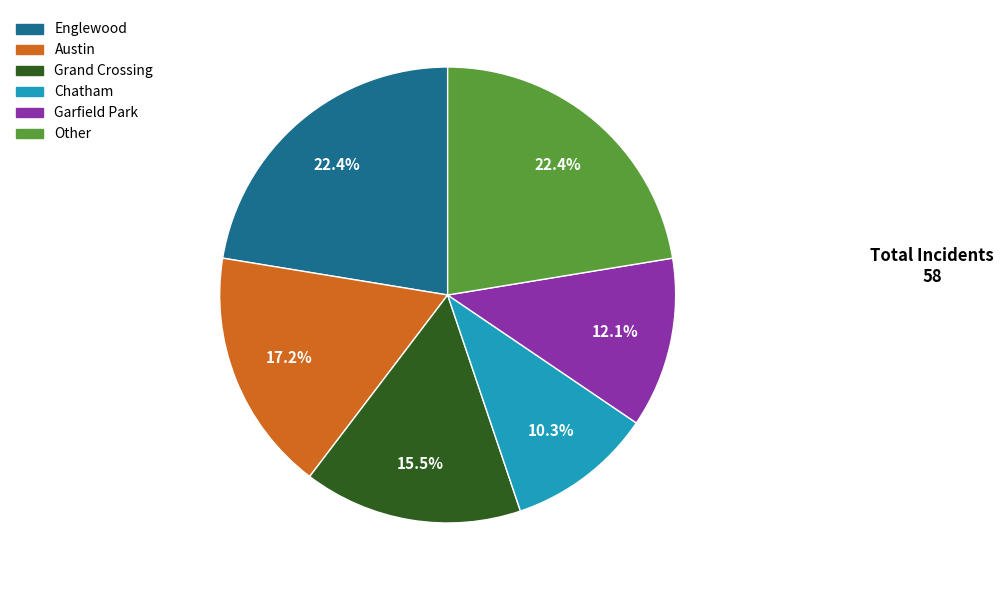

Is there any slice that represents more than half of the pie?

No